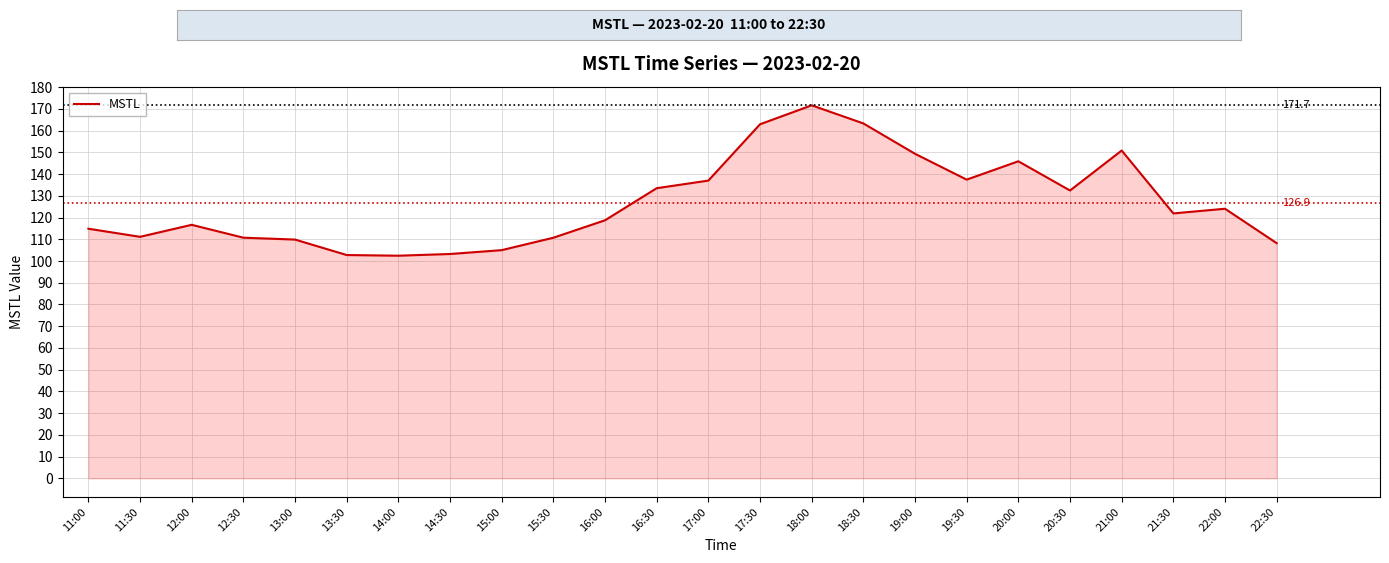

What value does the data have at 13:00?

109.9